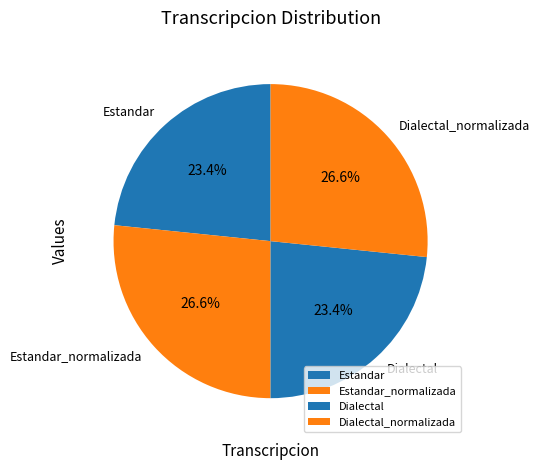

To the nearest percent, what is the average slice percentage?

25%